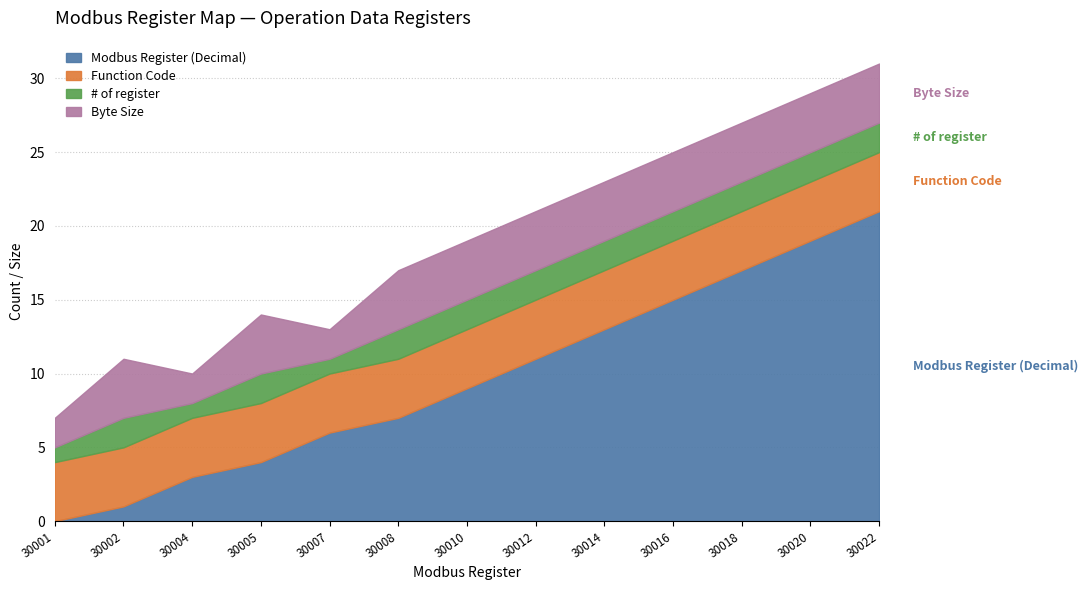

At how many categories does at least one series exceed 17?

2